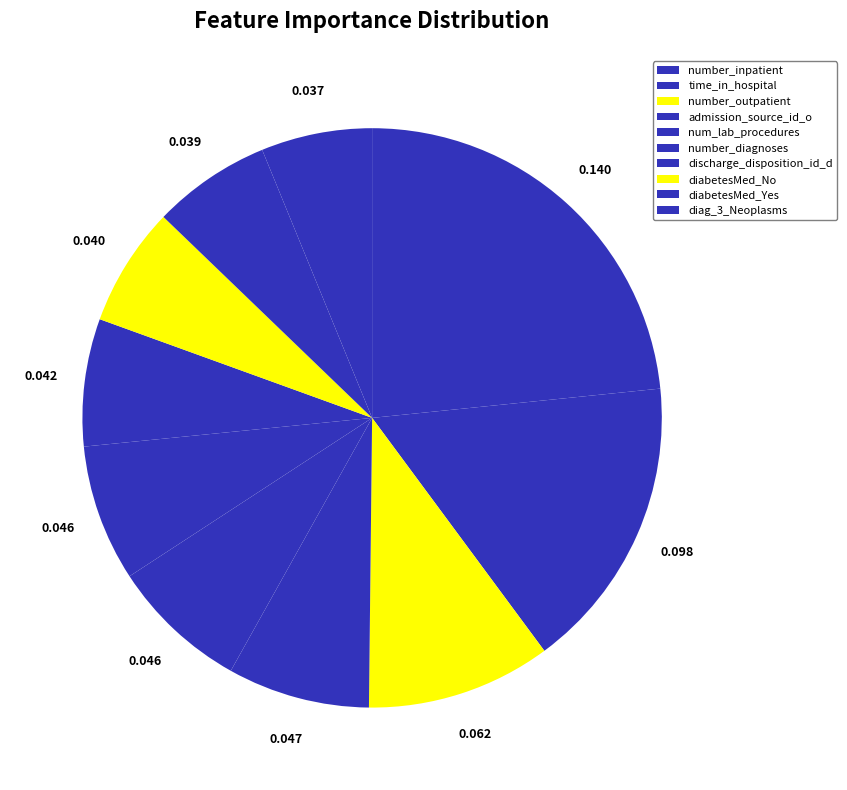

To the nearest percent, what percentage of the pie is time_in_hospital?

16%